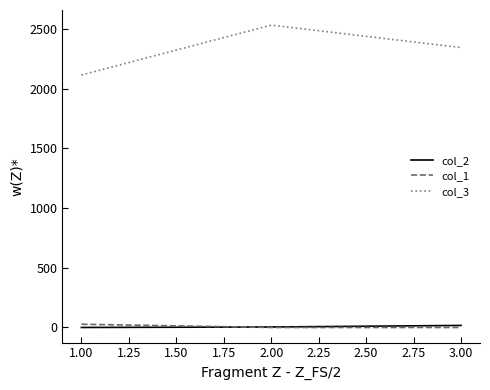

What is the maximum value shown in the chart?

2533